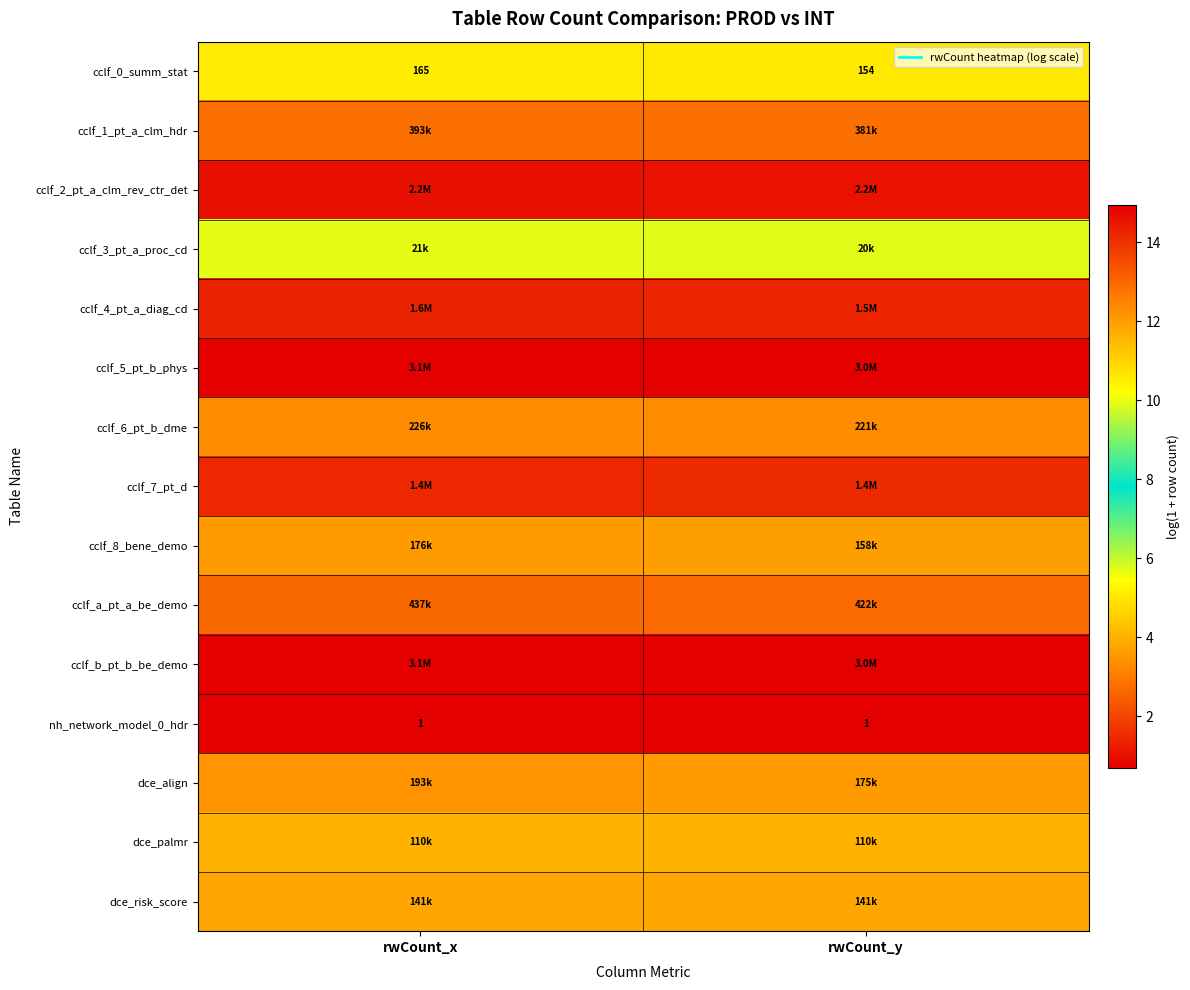

What is the approximate value of cclf_0_summ_stat at rwCount_x?

5.1